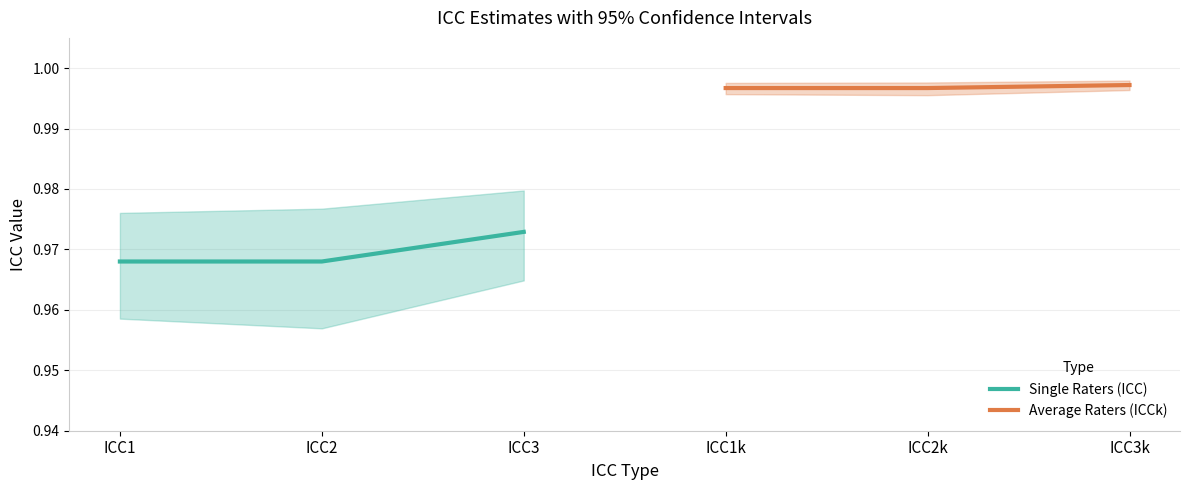

What is the sum of all Average Raters (ICCk) values?

3.0